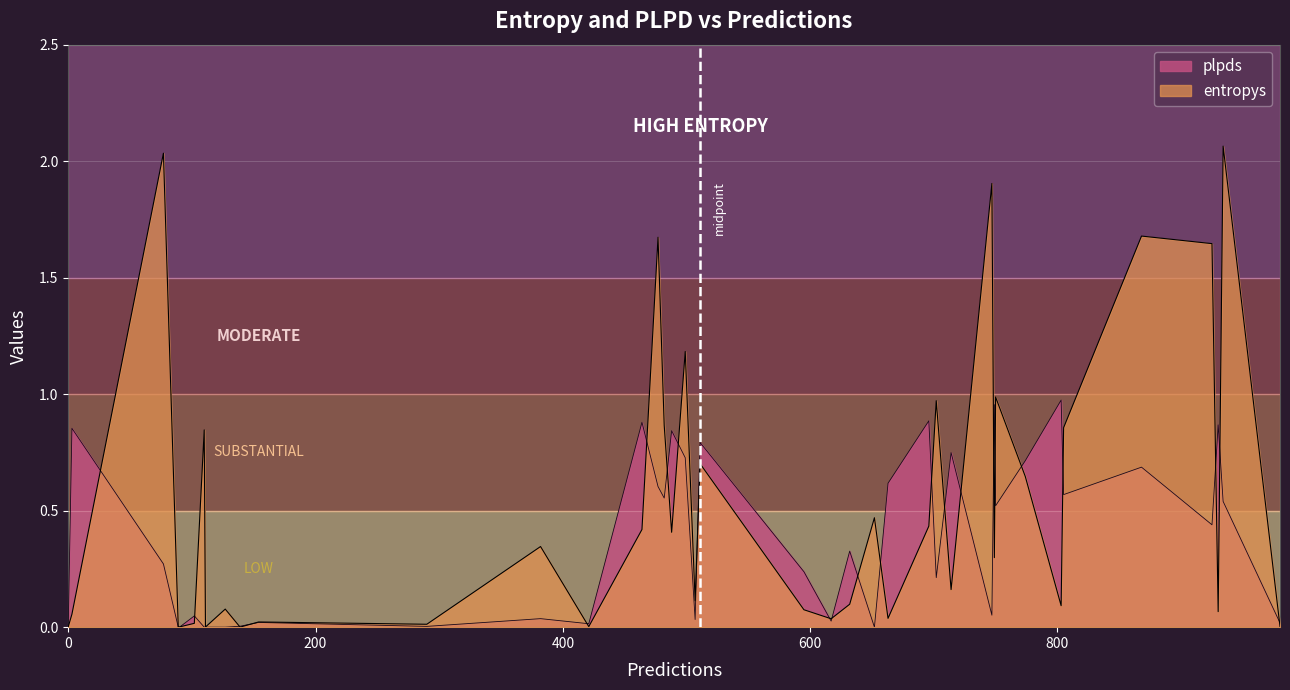

True or false: plpds has more than 1 interior local peaks.

True